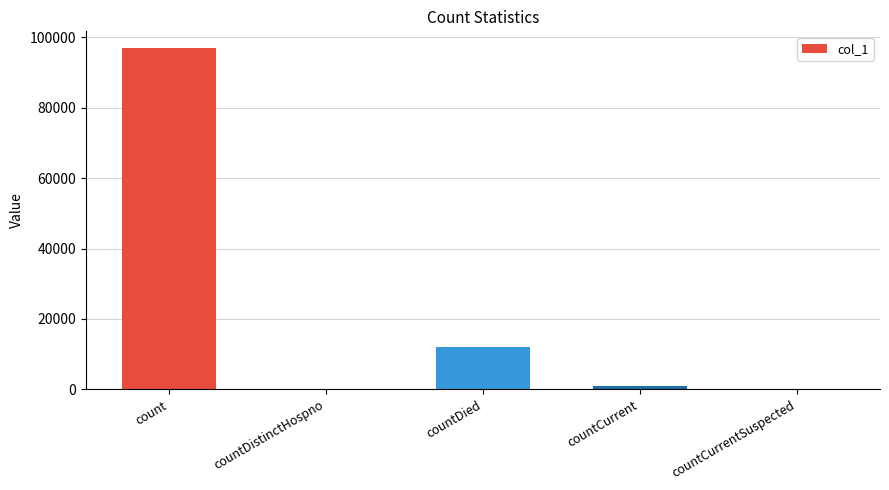

What is the sum of the values at count and countDistinctHospno?

96870